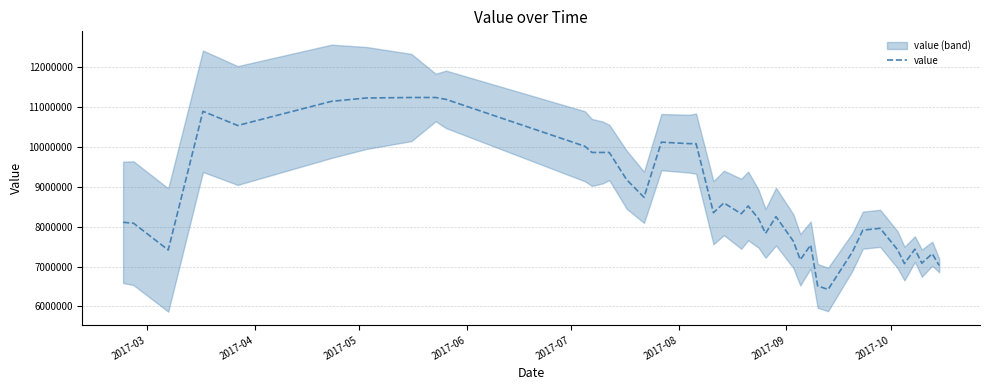

What is the maximum value for value?

11239937.1